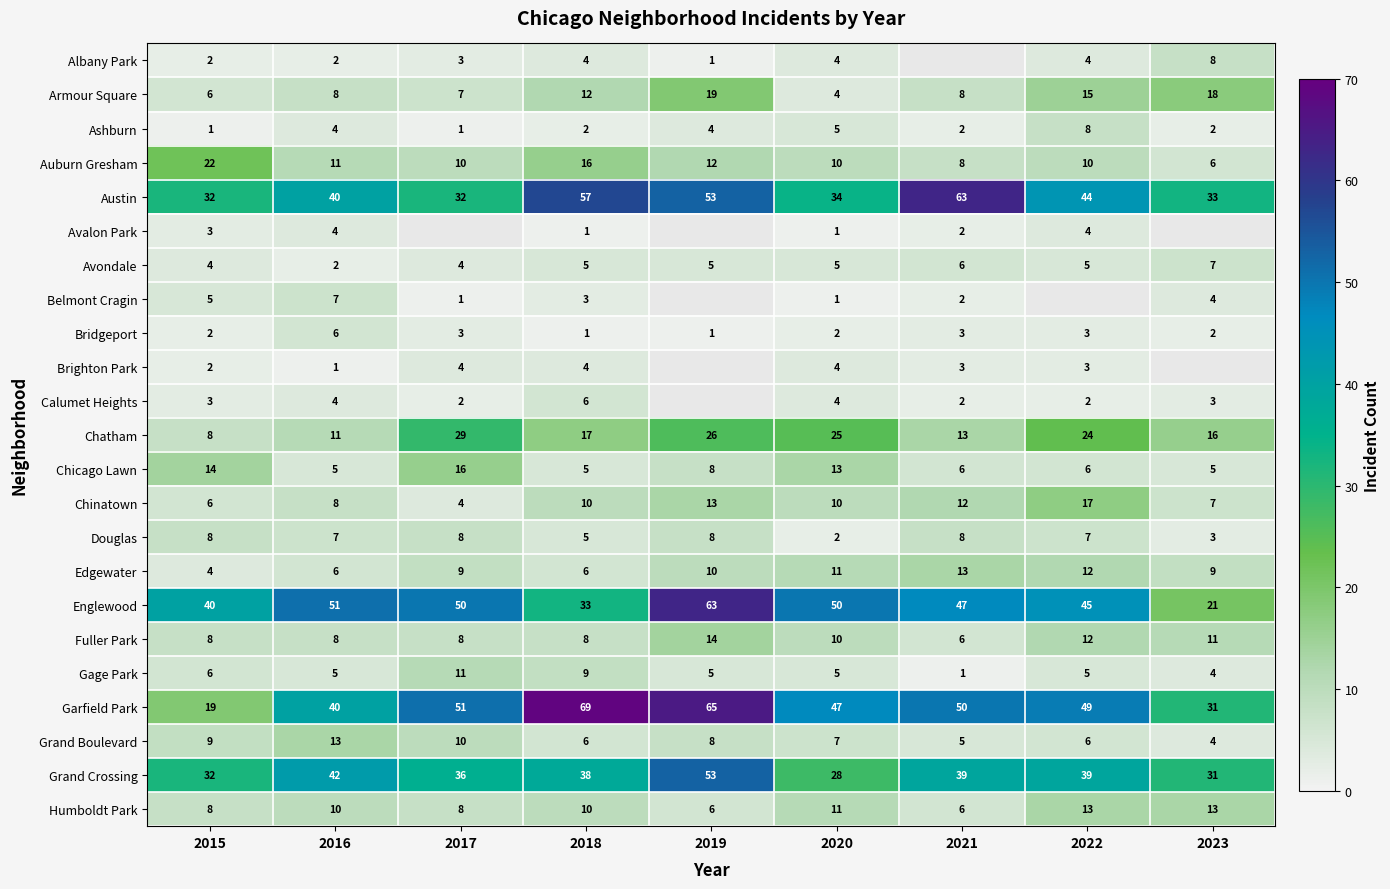

Is it true that Edgewater equals 2 at 2018?

False